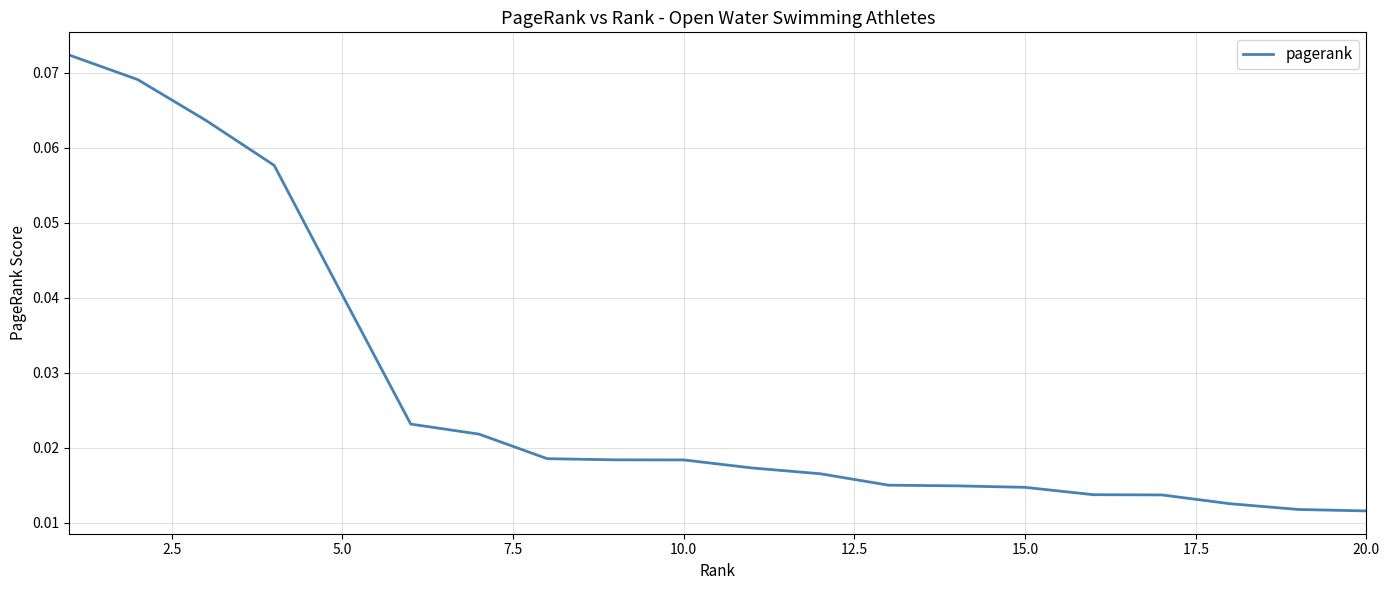

Count the number of data series in this chart.

1